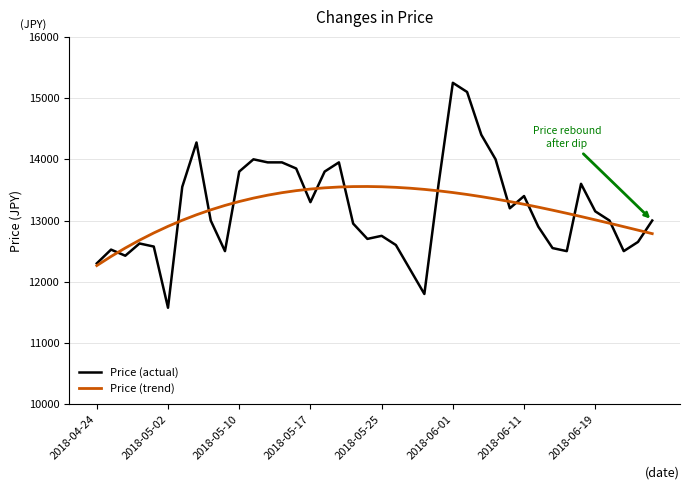

Count the number of categories in the chart.

40